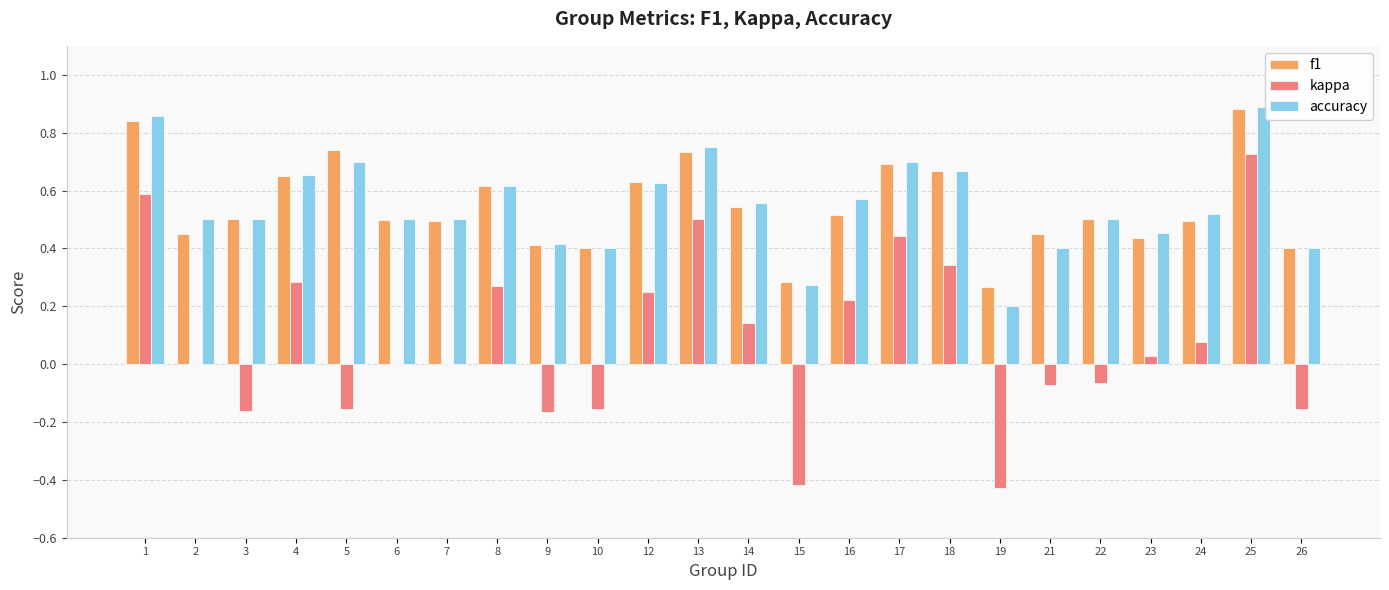

What is the sum of all accuracy values?

13.1